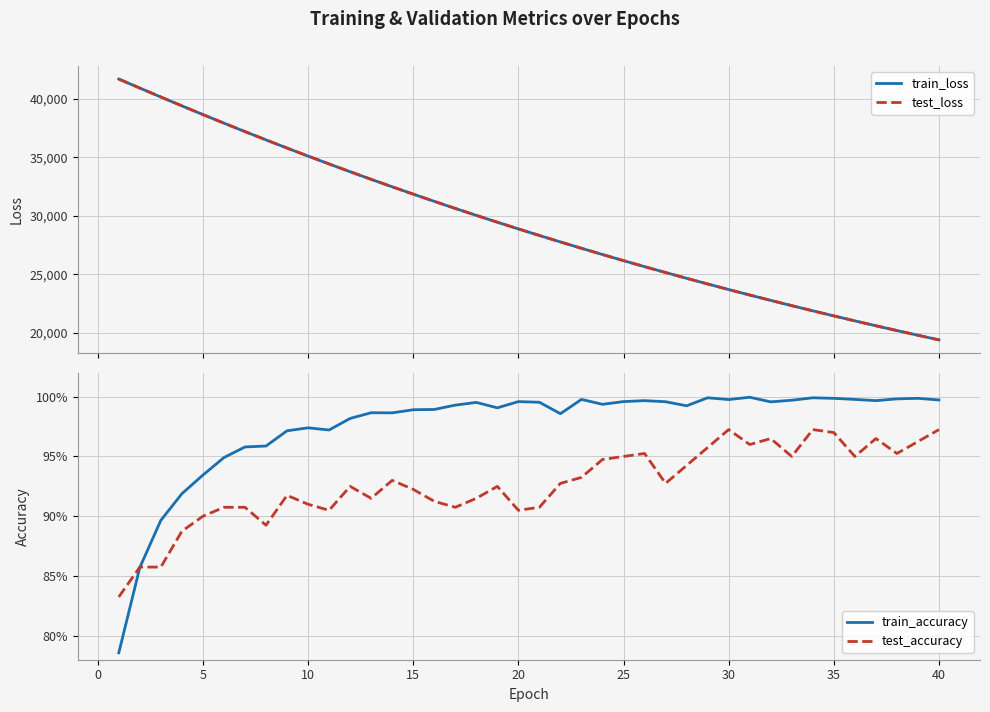

At how many categories does at least one series exceed 6254?

40